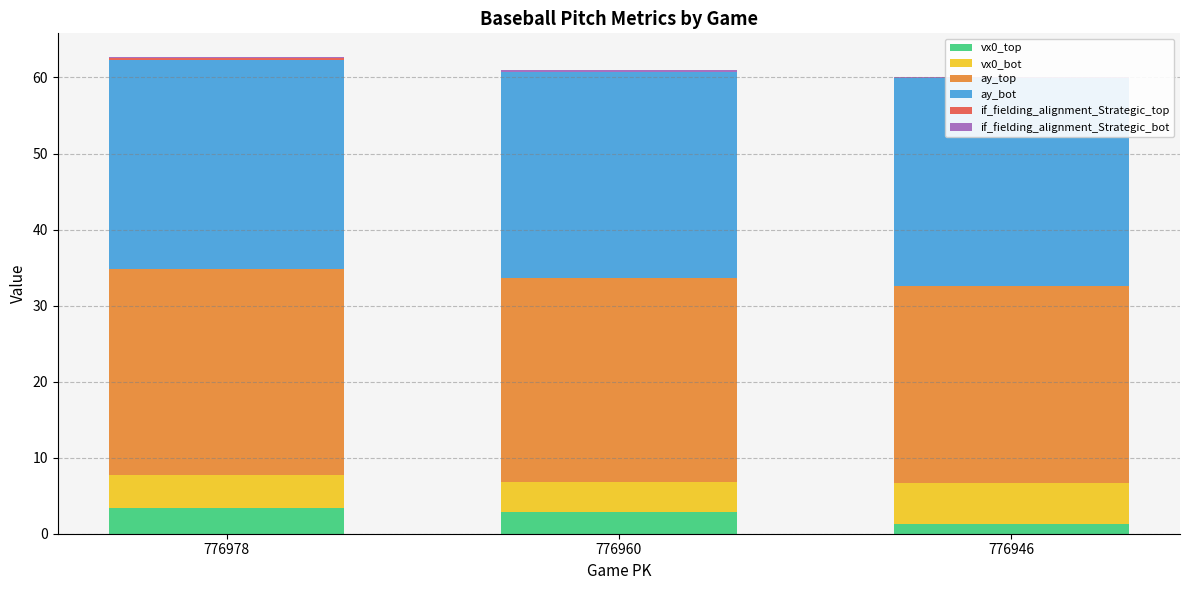

What is the value of the ay_bot bar at the 3rd from the left?

27.3